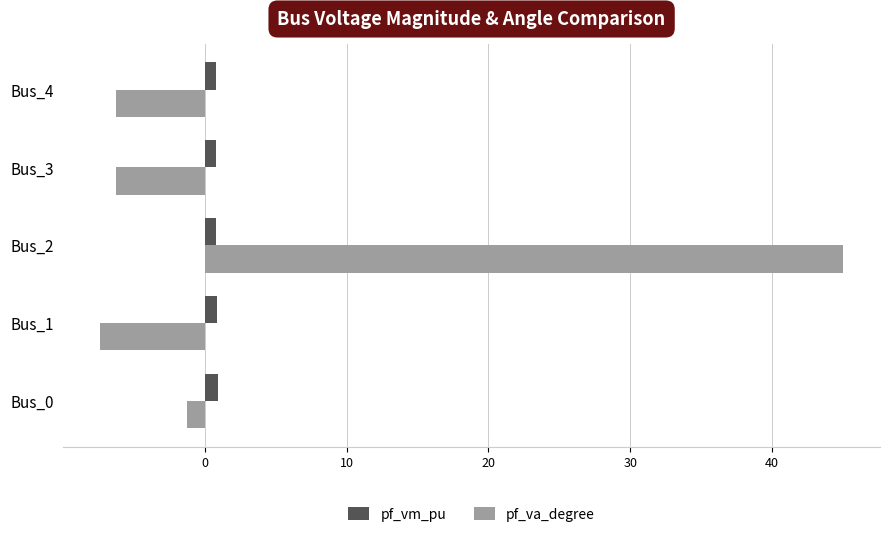

What is the sum of all pf_va_degree values?

23.9